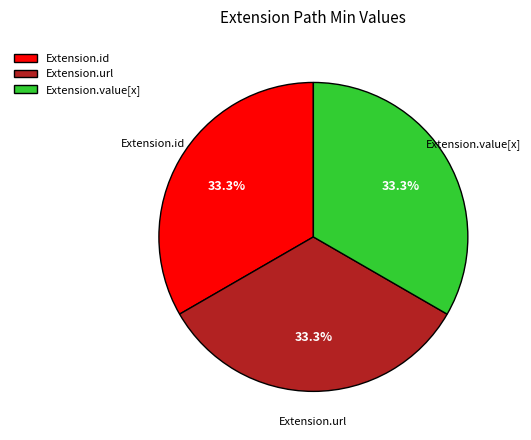

Does Extension.url represent more than half of the total?

No